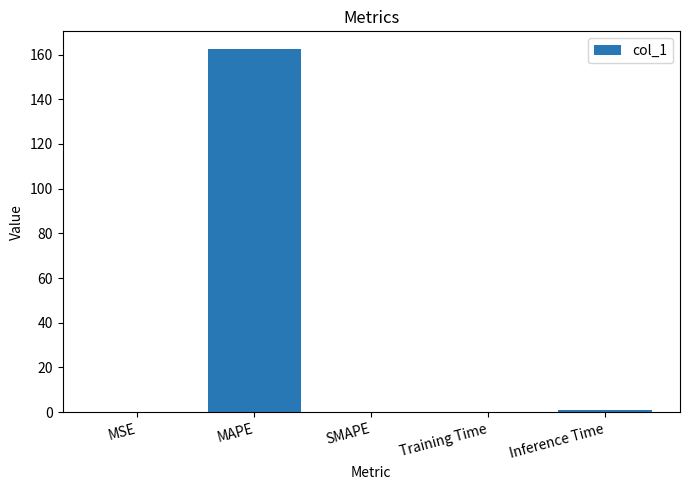

Count the number of data series in this chart.

1